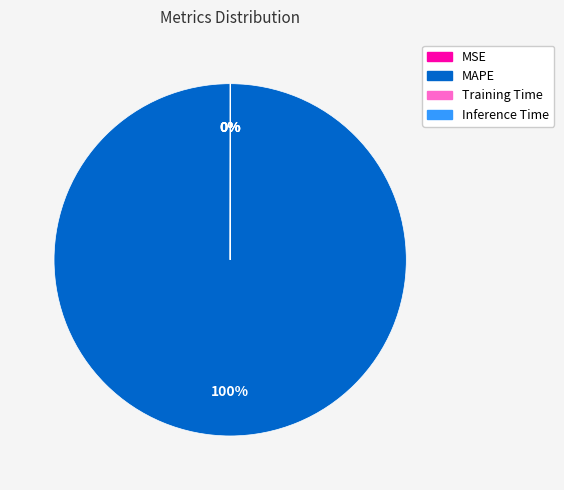

To the nearest percent, what is the average slice percentage?

25%